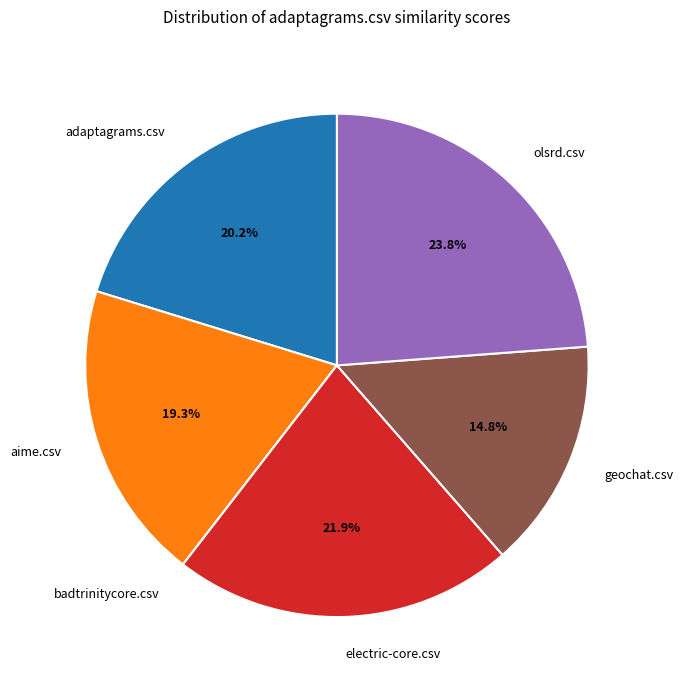

Between adaptagrams.csv and olsrd.csv, which is larger?

olsrd.csv